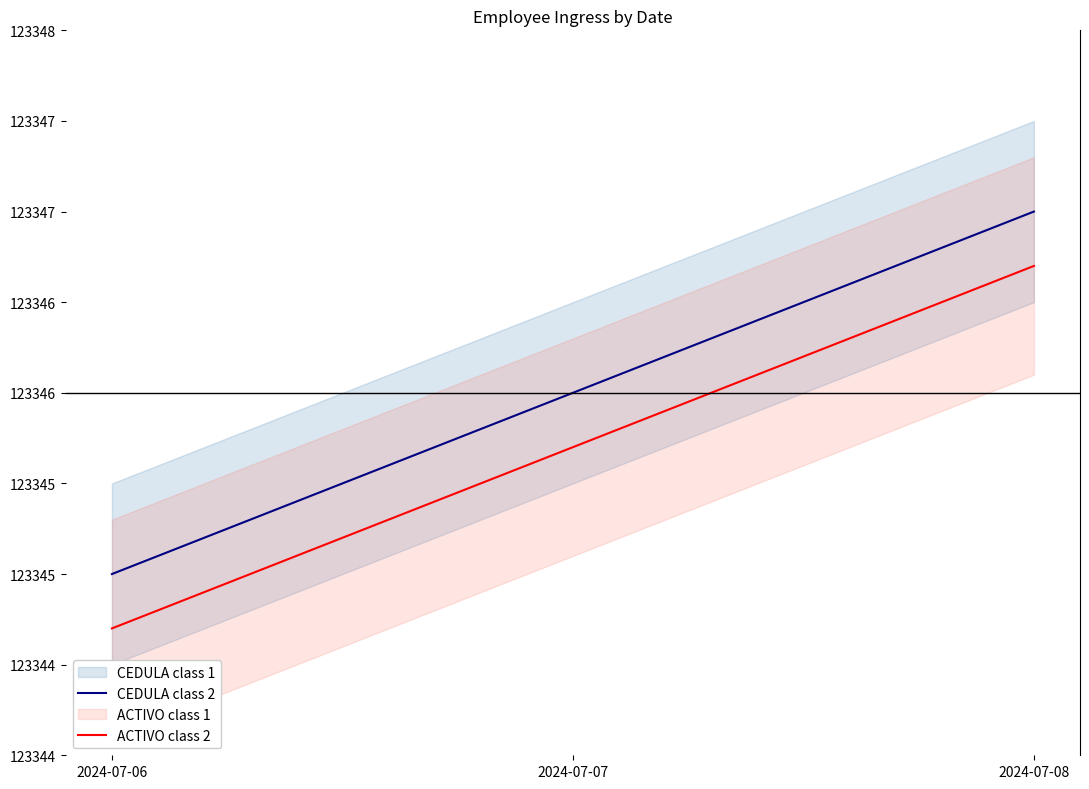

List the labels in order of CEDULA class 2 value, largest first.

2024-07-08, 2024-07-07, 2024-07-06